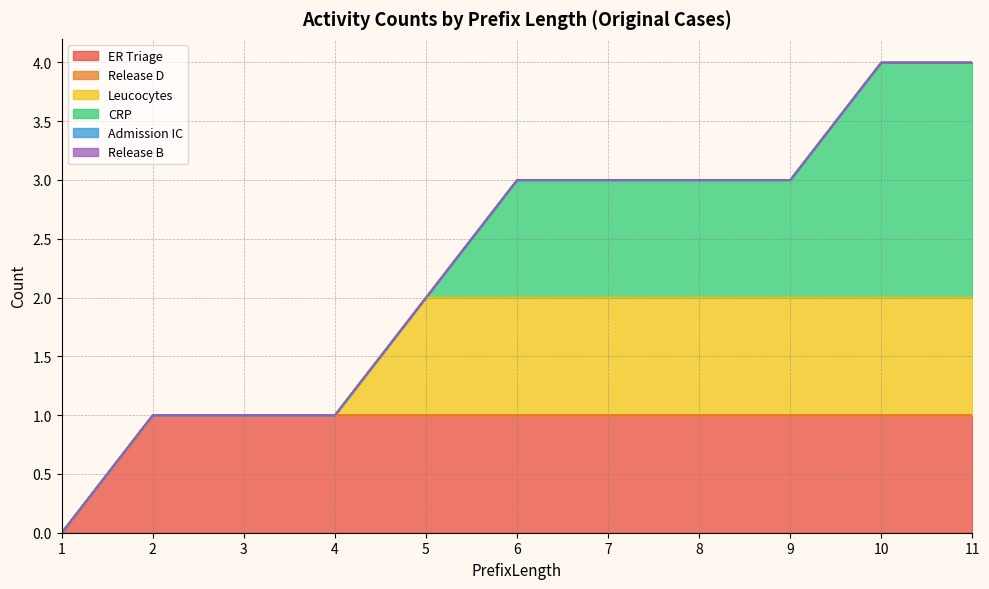

What are all the series names shown in the legend?

ER Triage, Release D, Leucocytes, CRP, Admission IC, Release B